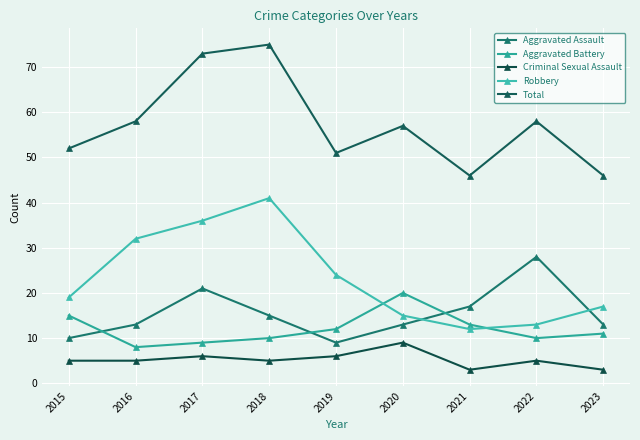

Is this an area chart (filled region under the line)?

No